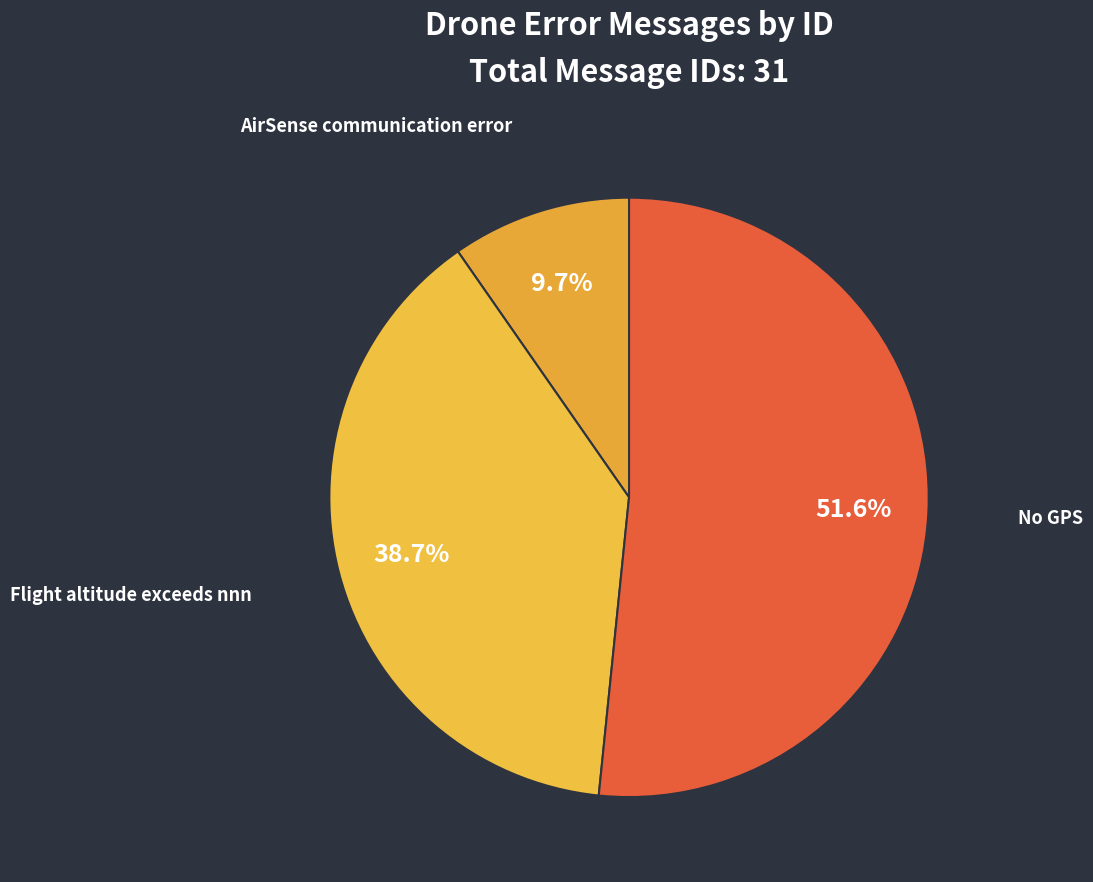

Which slice is the largest?

No GPS